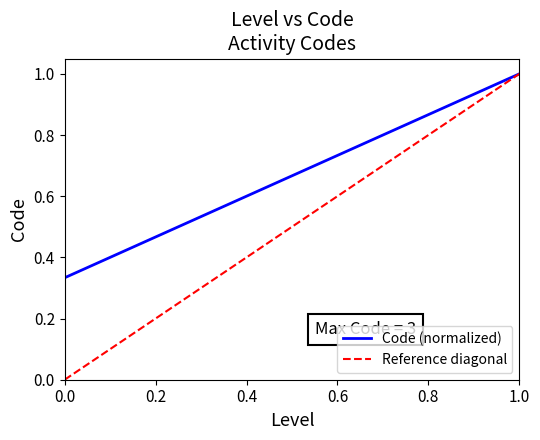

What is the maximum value for Code (normalized)?

1.0